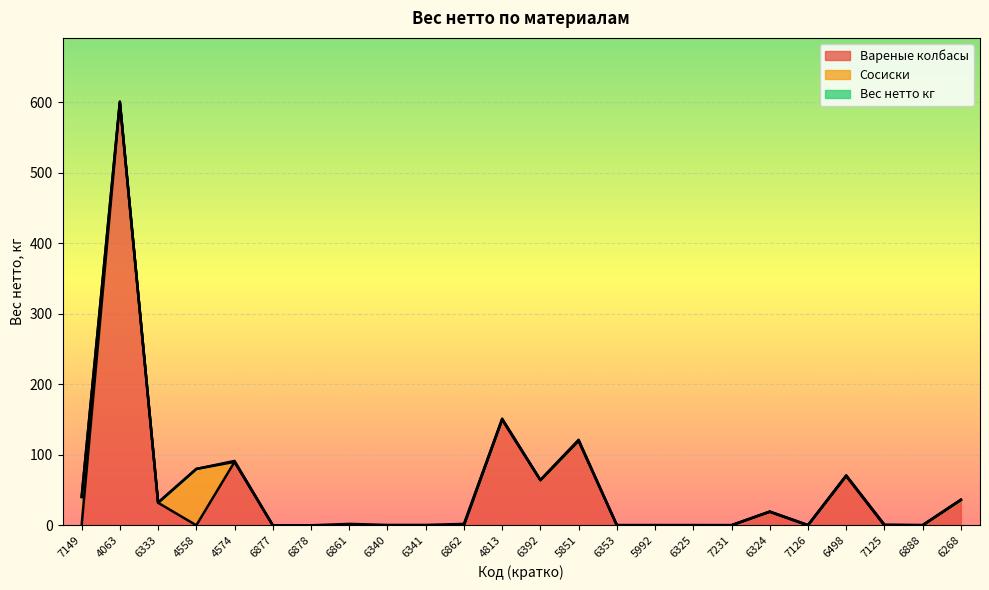

What is the difference between the maximum and second lowest values in the Вес нетто кг series?

2.0